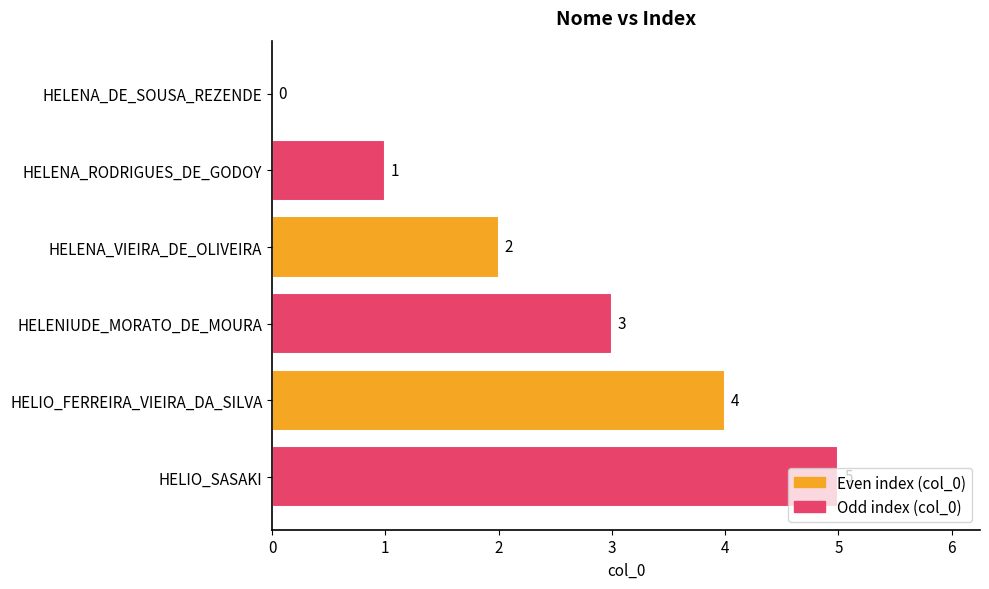

What is the sum of all values?

15